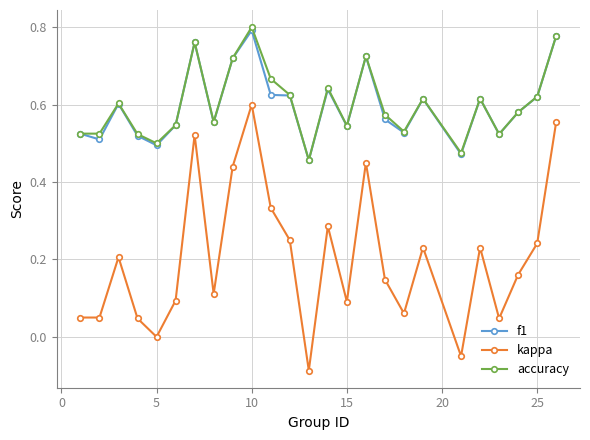

What are all the series names shown in the legend?

f1, kappa, accuracy